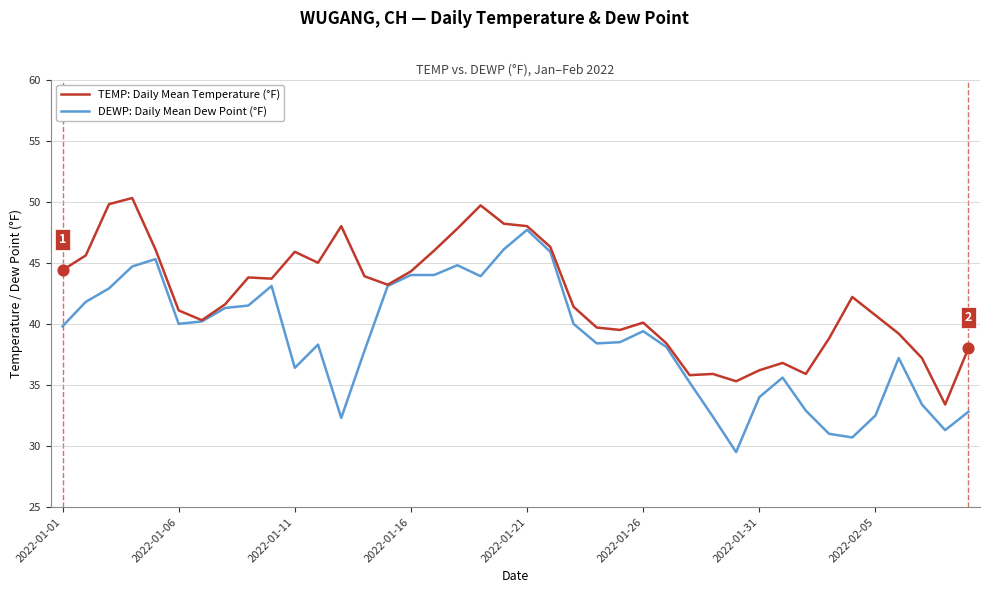

What are all the series names shown in the legend?

TEMP: Daily Mean Temperature (°F), DEWP: Daily Mean Dew Point (°F)